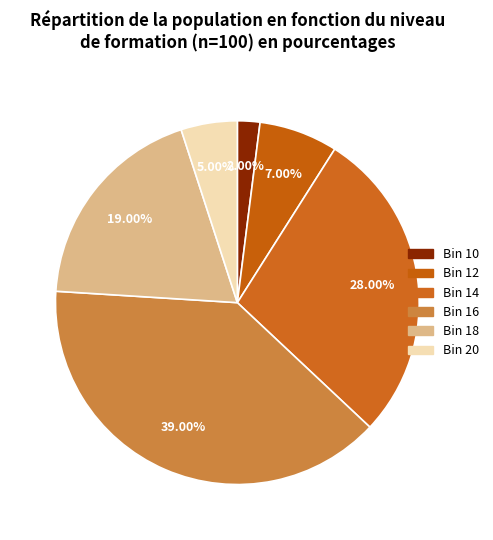

Rank the categories by value from lowest to highest.

10, 20, 12, 18, 14, 16